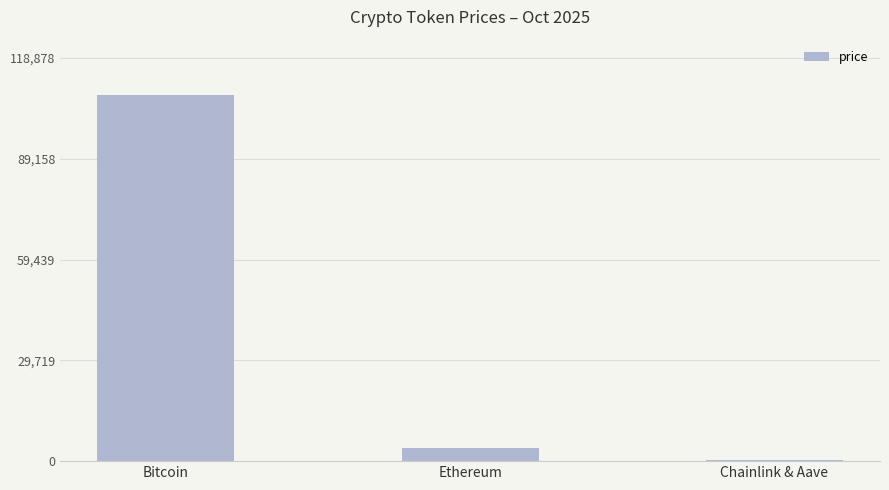

Which has a higher value, Ethereum or Chainlink & Aave?

Ethereum